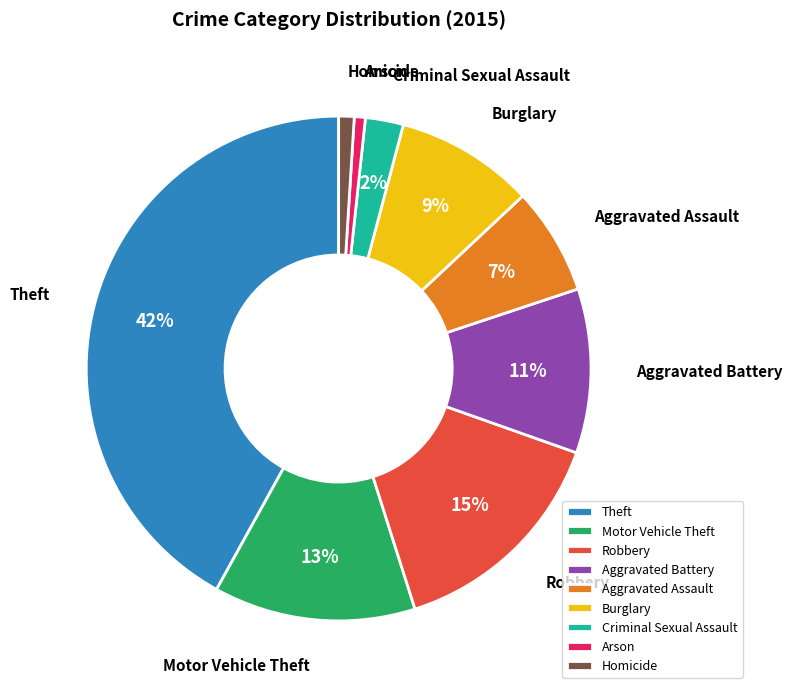

Does Aggravated Assault represent more than half of the total?

No